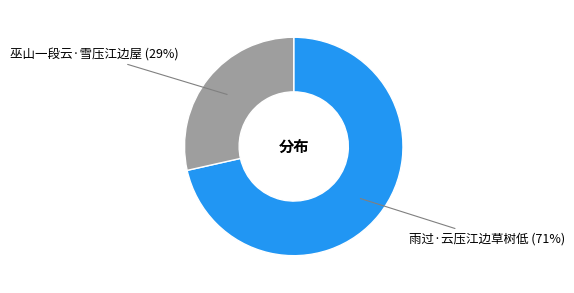

Is there a majority slice in this chart?

Yes